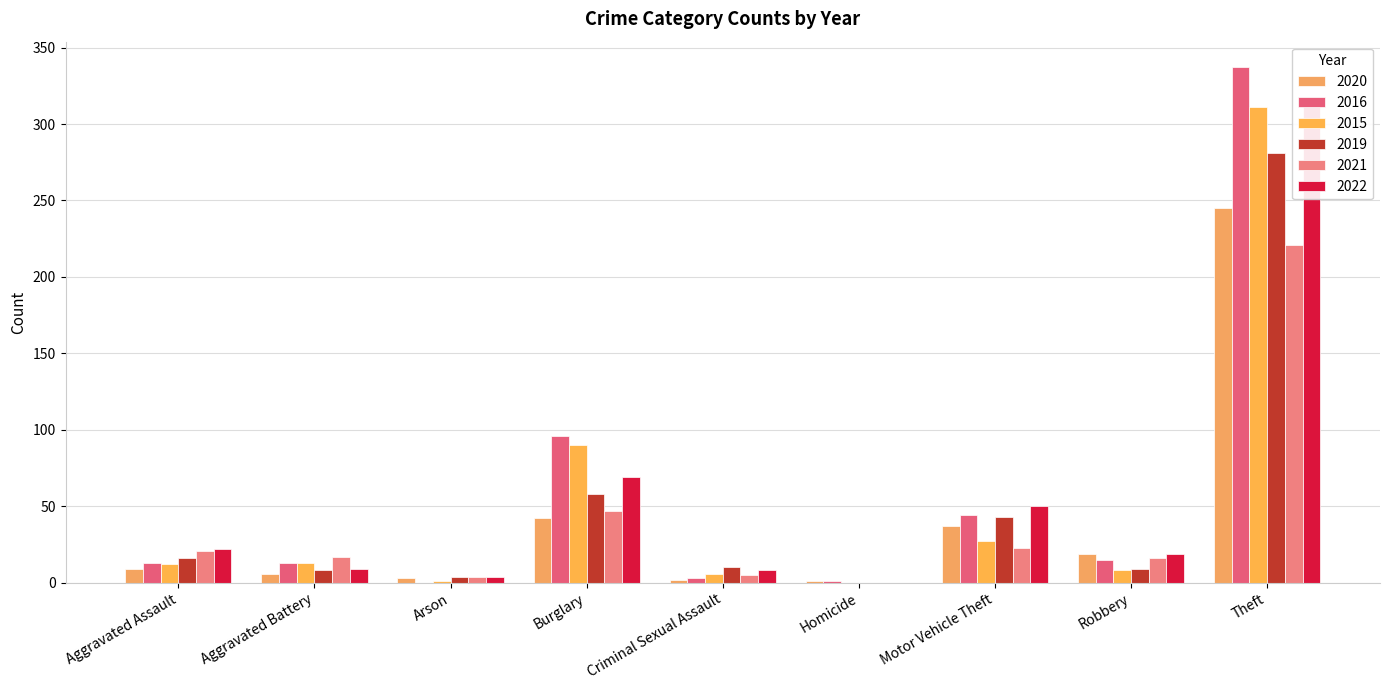

What are all the series names shown in the legend?

2020, 2016, 2015, 2019, 2021, 2022